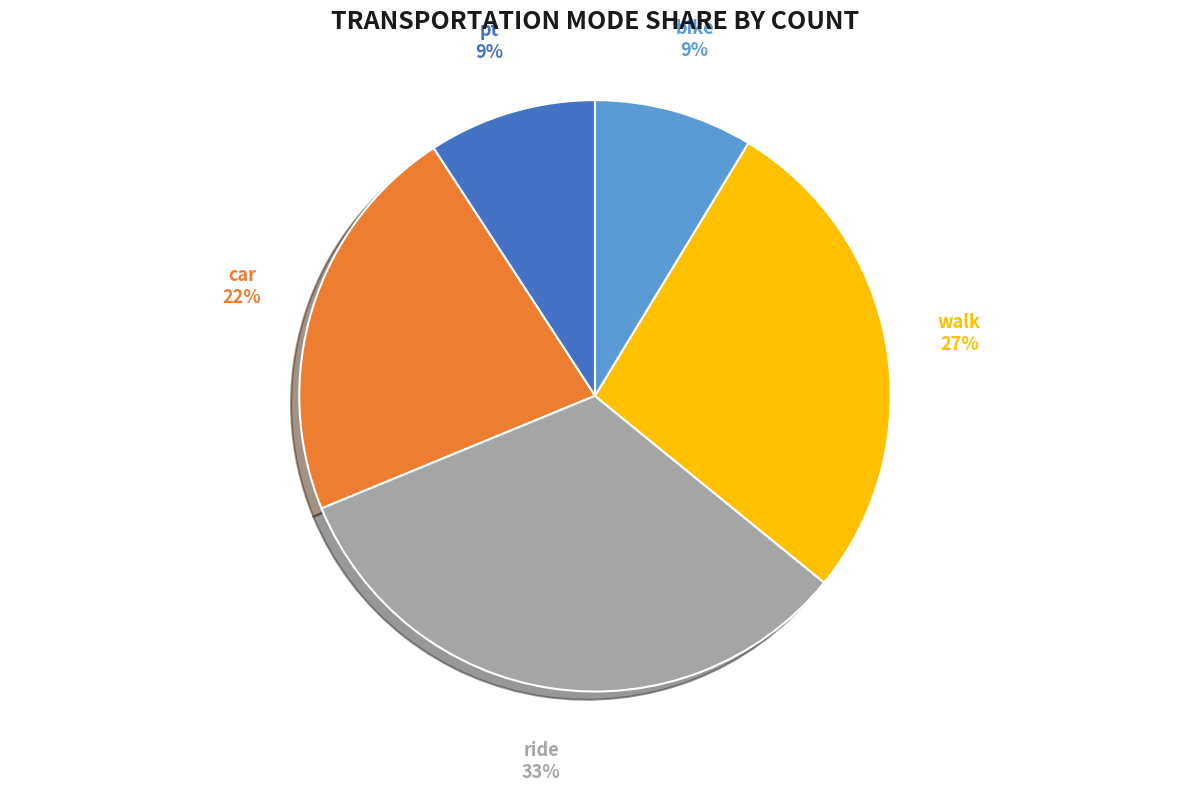

To the nearest percent, what is the difference between the largest and smallest slice percentages?

24%